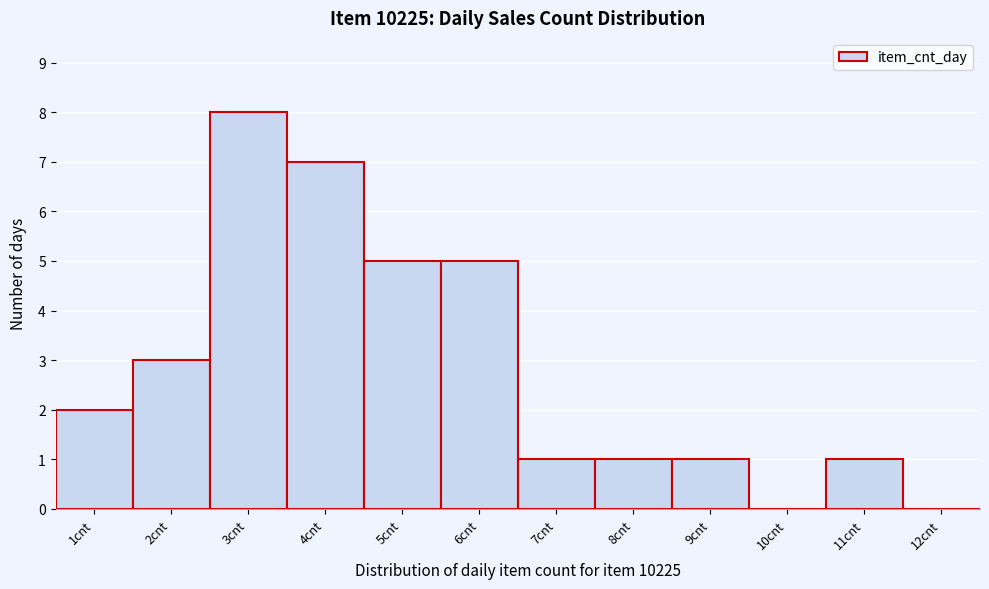

What is the height of the bar covering 3.5 to 4.5 on the x-axis? The values are not printed on the chart, so give them approximately, as read against the axis.

7